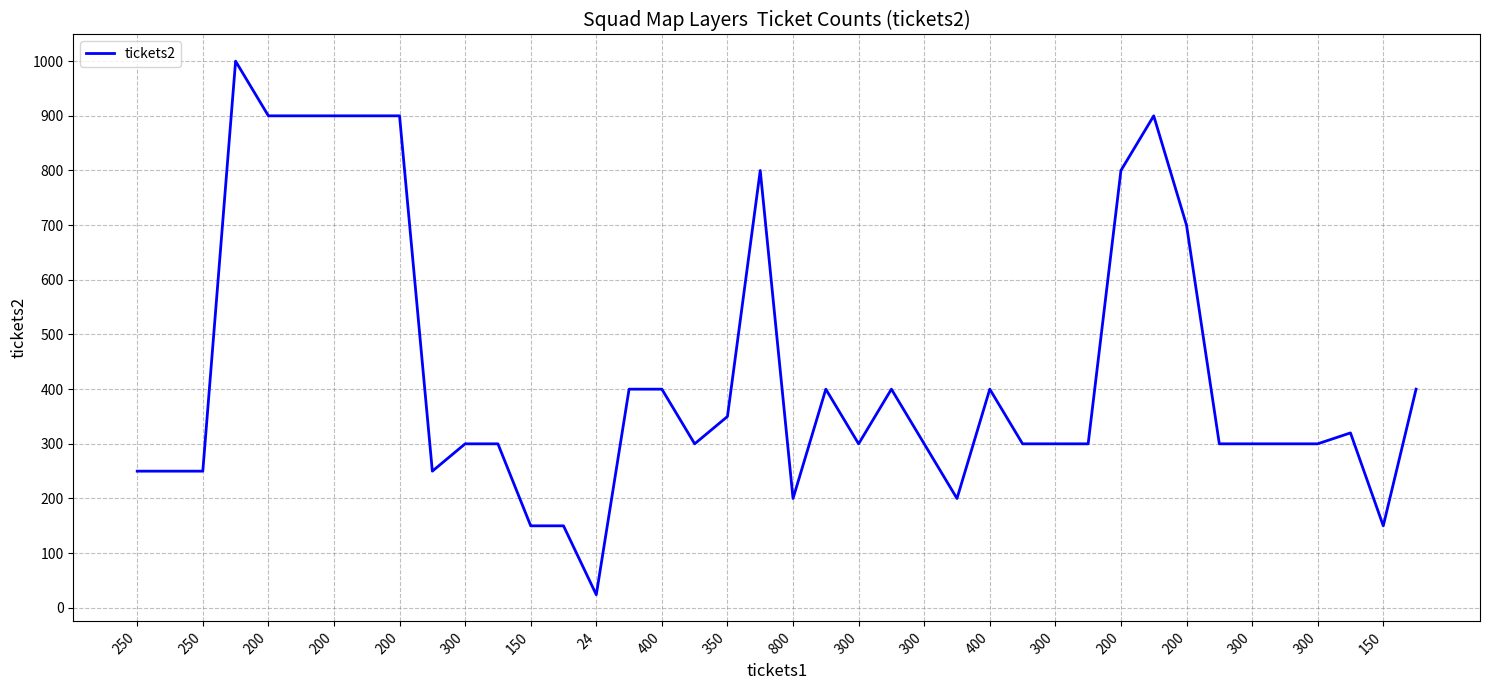

What is the difference between the maximum and minimum values?

976